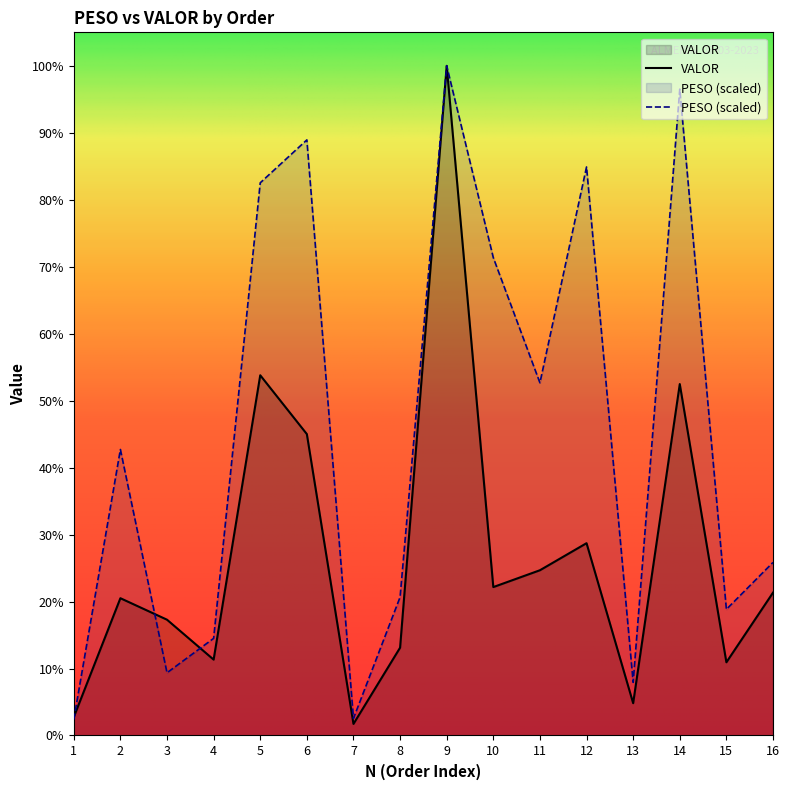

What is the highest value of the PESO series?

7871.2